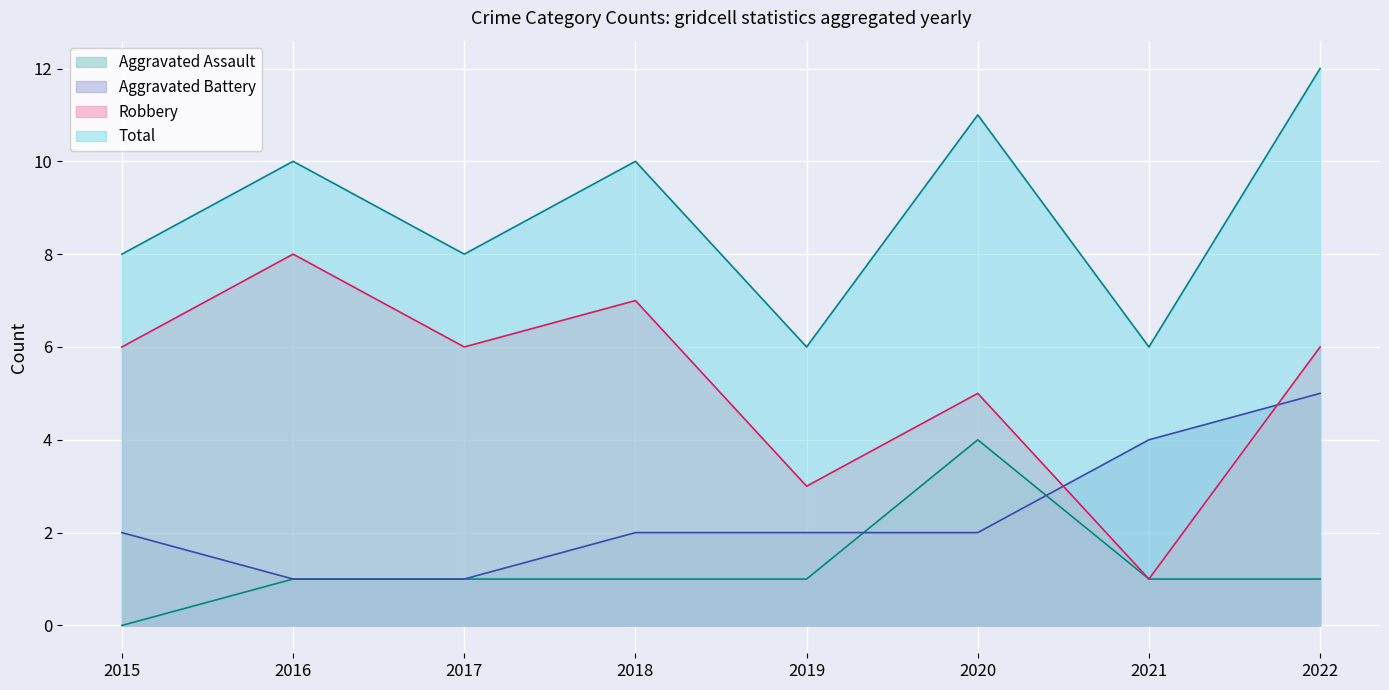

True or false: Aggravated Assault and Aggravated Battery cross at least once.

True